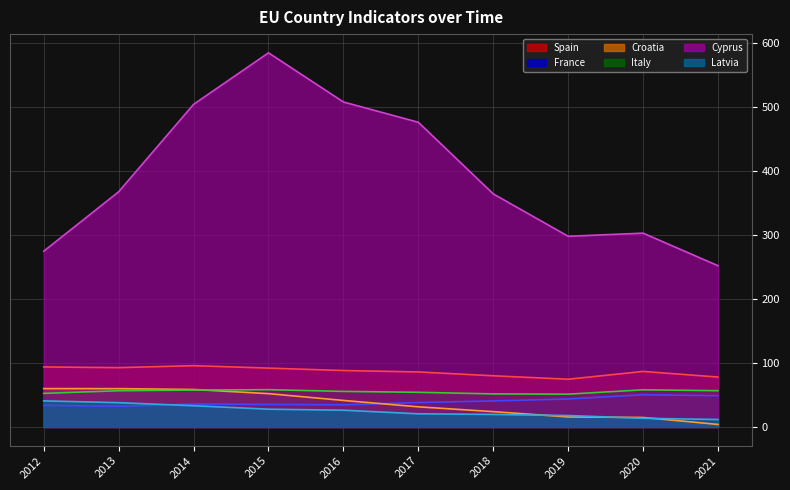

What is the minimum value for France?

32.4